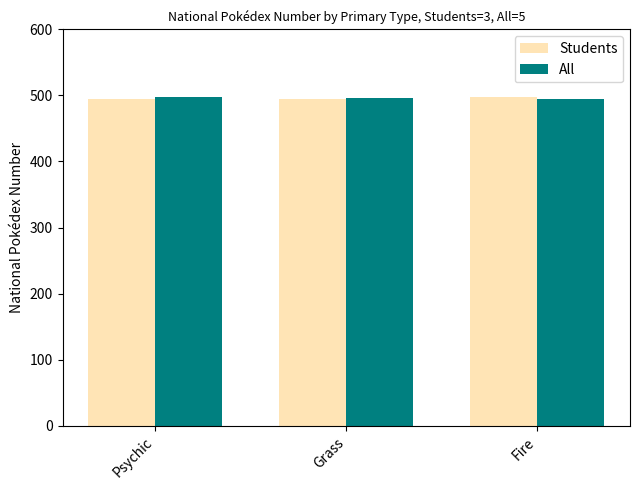

What value does the Students series have at Grass?

495